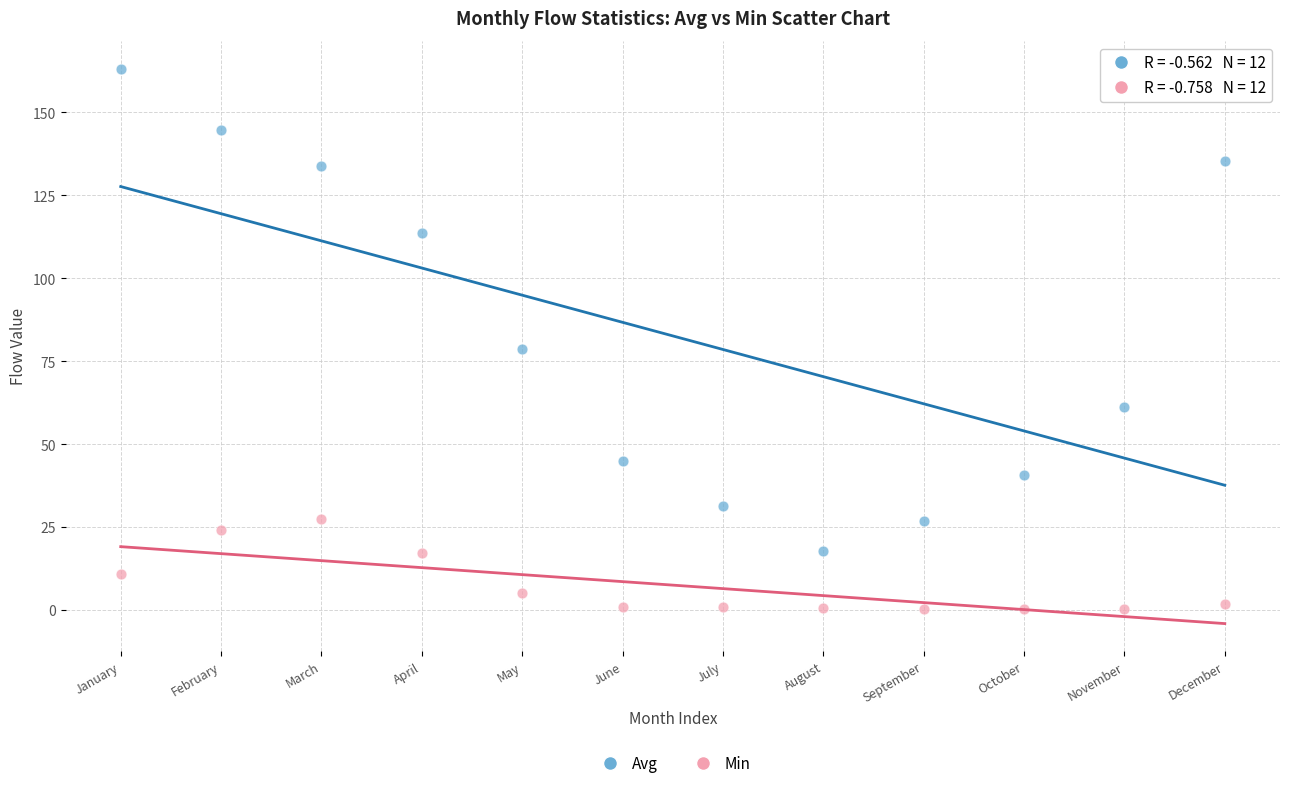

Across all data points, what is the range of X values (max minus min)?

11.0